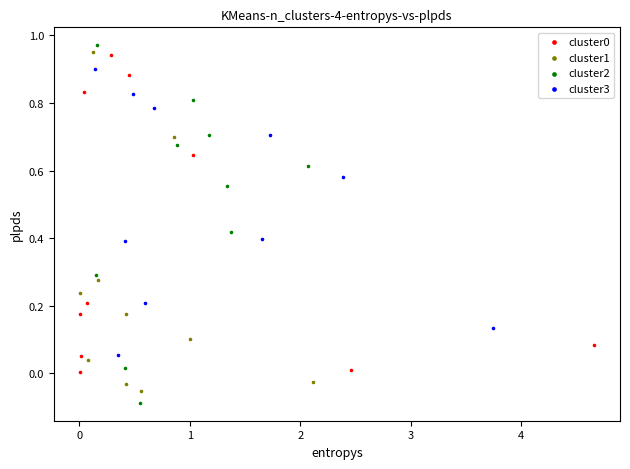

Which series has the largest Y range (max minus min)?

cluster2